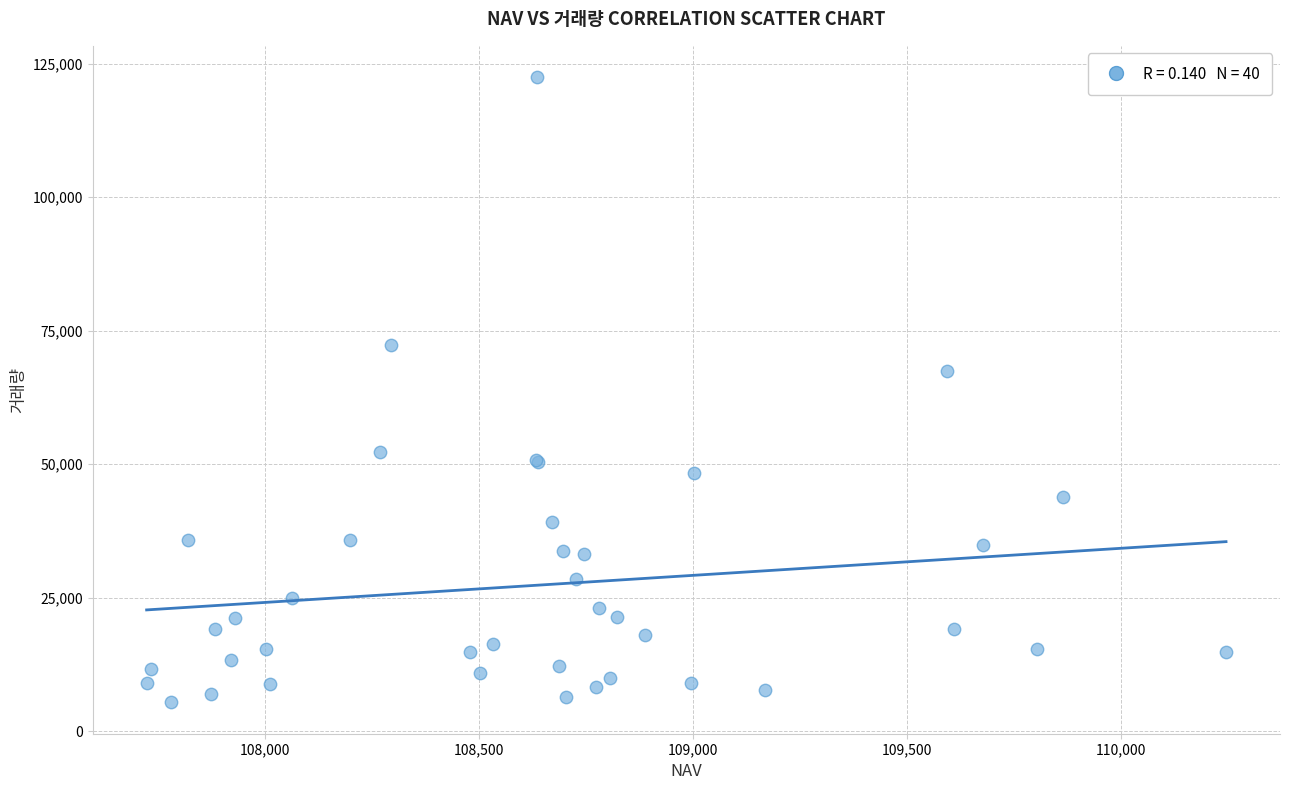

What Y value in the scatter plot is closest to 63937?

67384